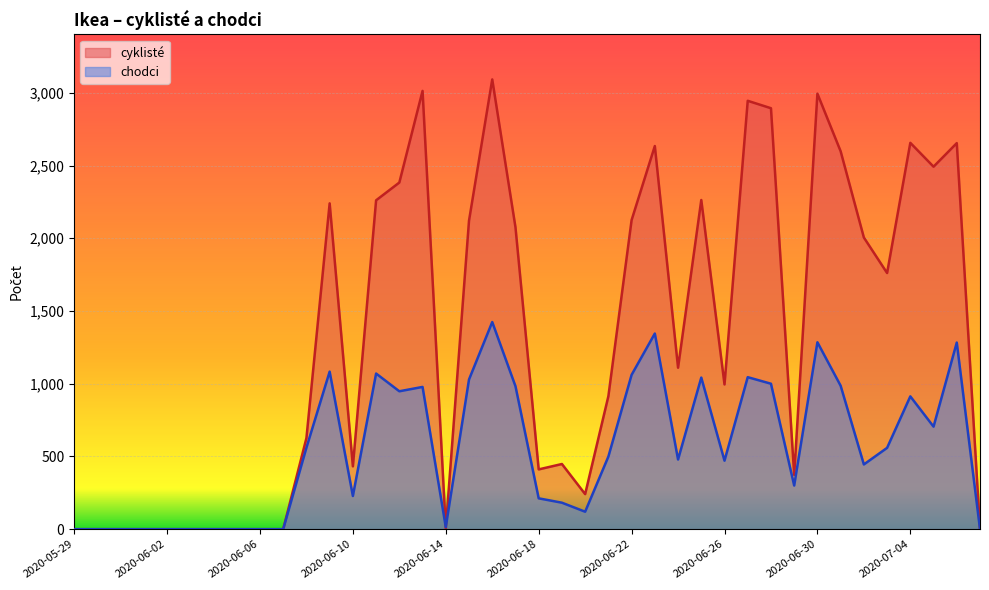

Read the cyklisté value at 2020-06-09, to the nearest 100.

2200